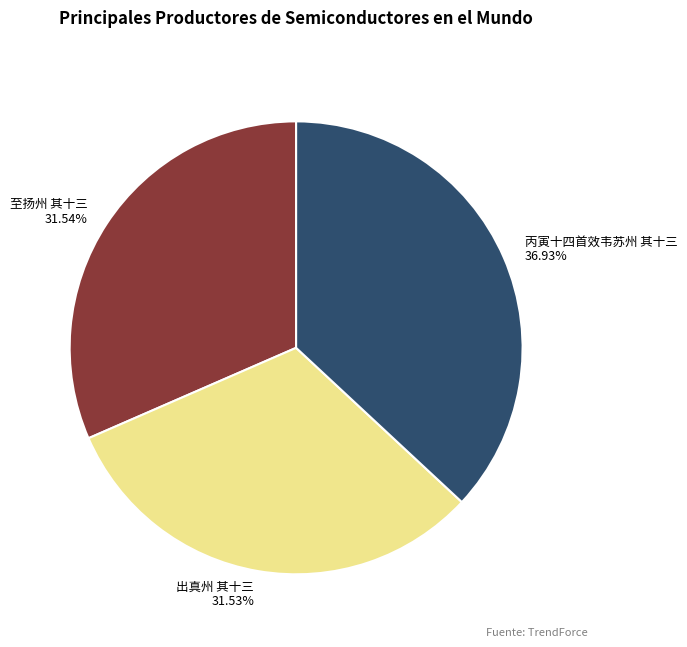

Count the number of slices in the pie.

3